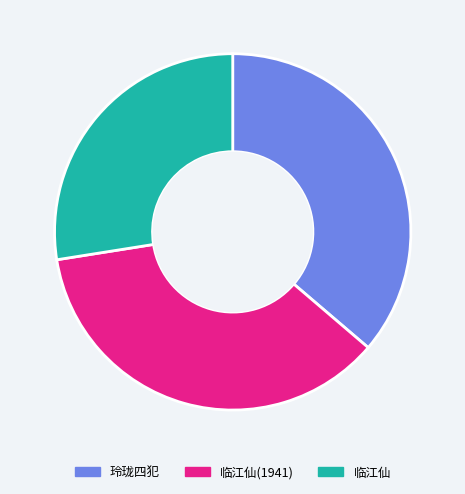

Is there any slice that represents more than half of the pie?

No